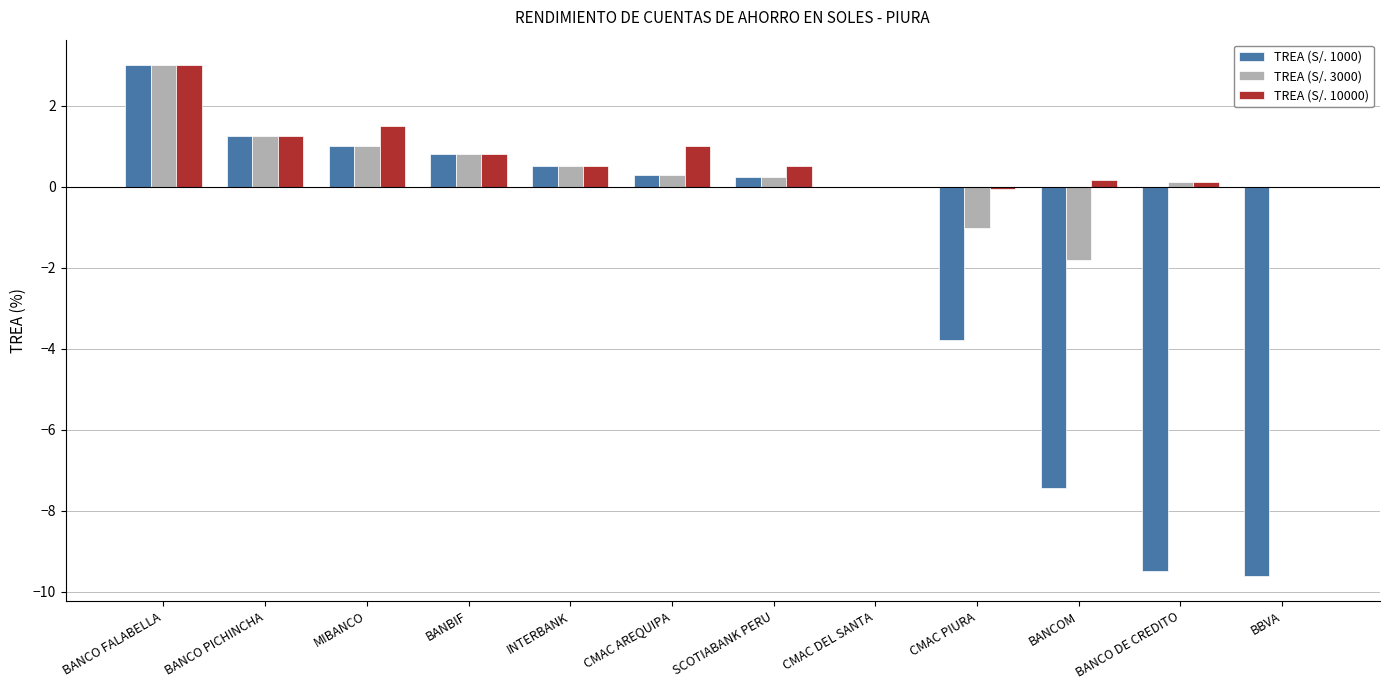

True or false: TREA (S/. 10000) has a value of 1.0 at CMAC AREQUIPA.

True